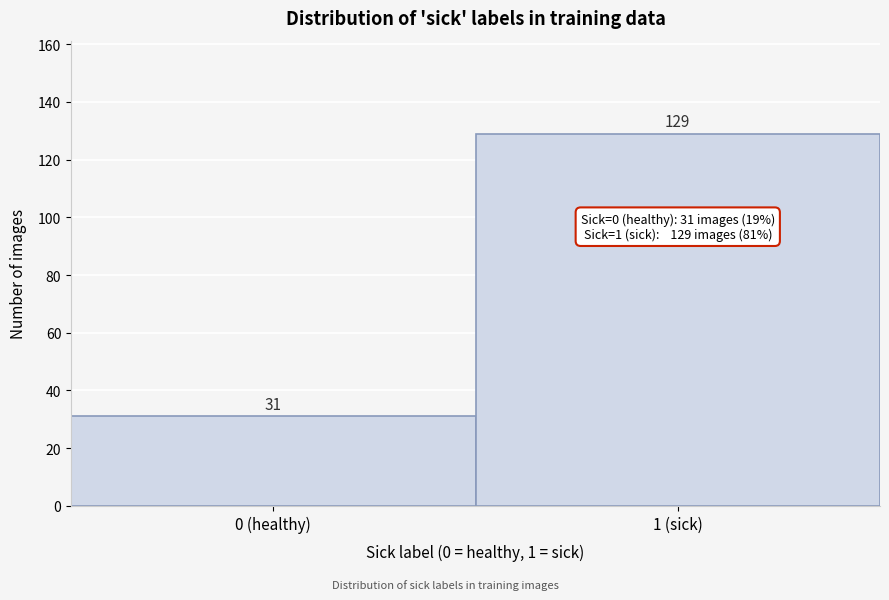

Reading right to left, extract all data points from this chart.

129	31